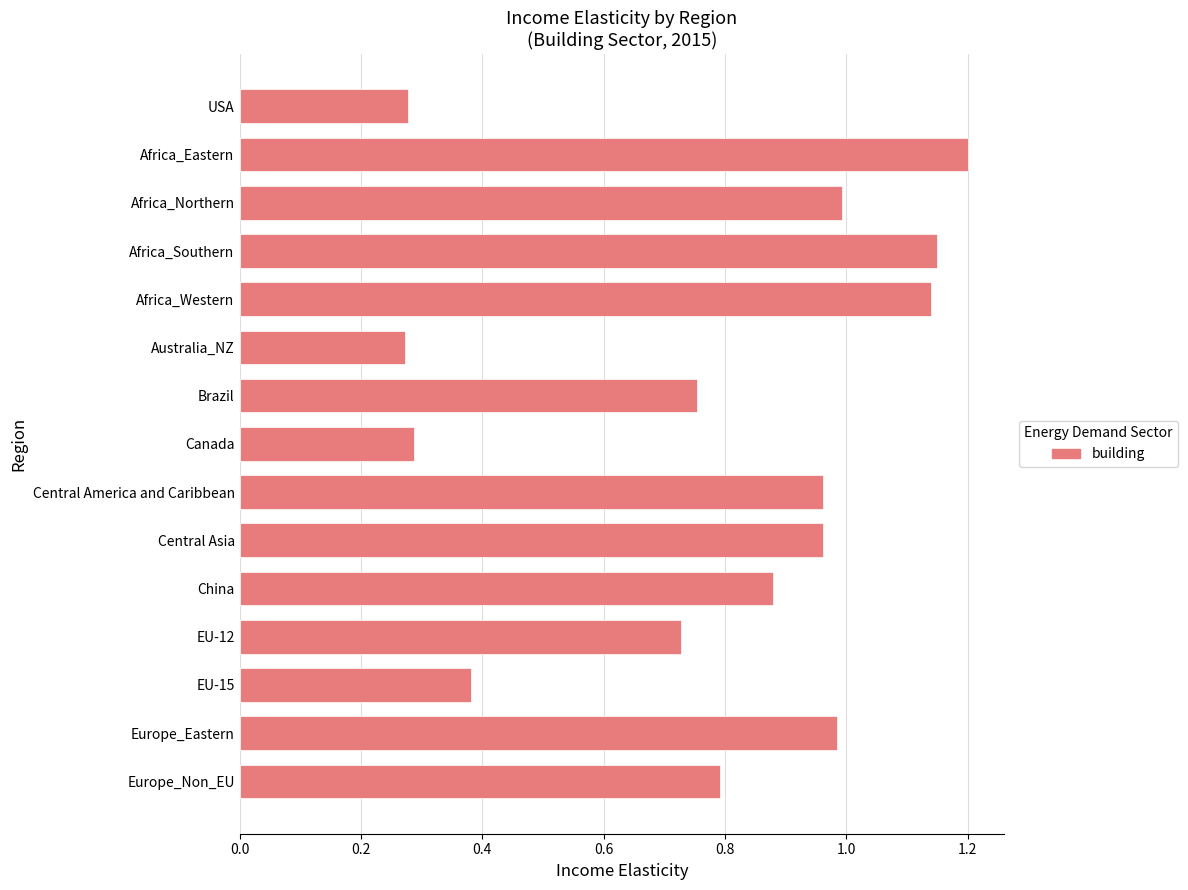

What is the sum of all values?

11.8